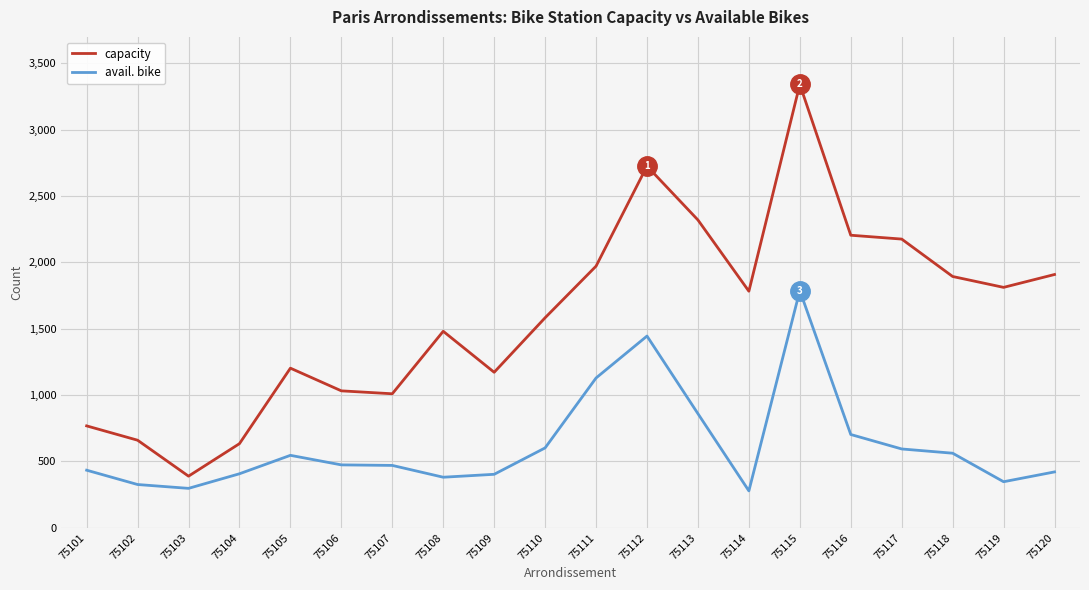

What is the greatest value displayed?

3342